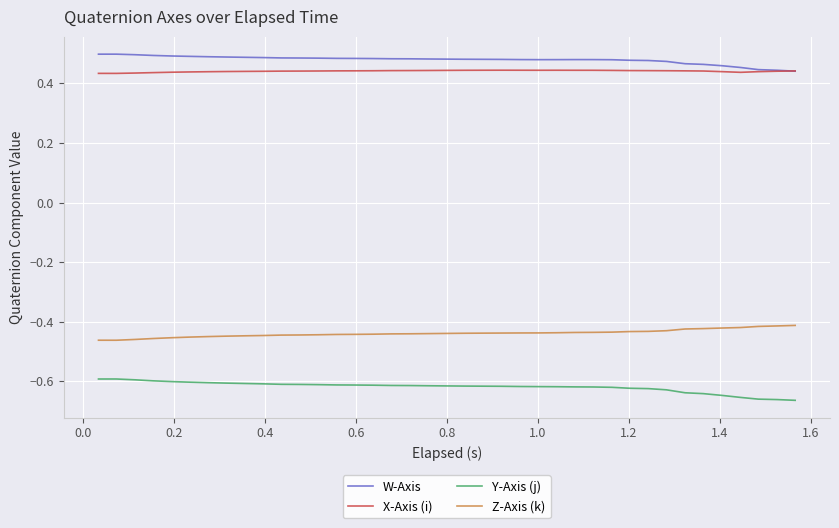

True or false: Z-Axis (k) and X-Axis (i) intersect in this chart.

False